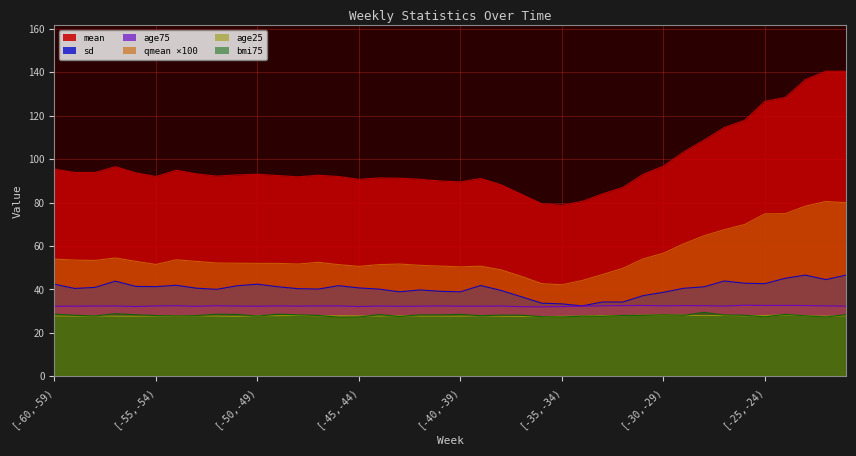

Where is bmi75 nearest to the value 28?

[-32,-31)